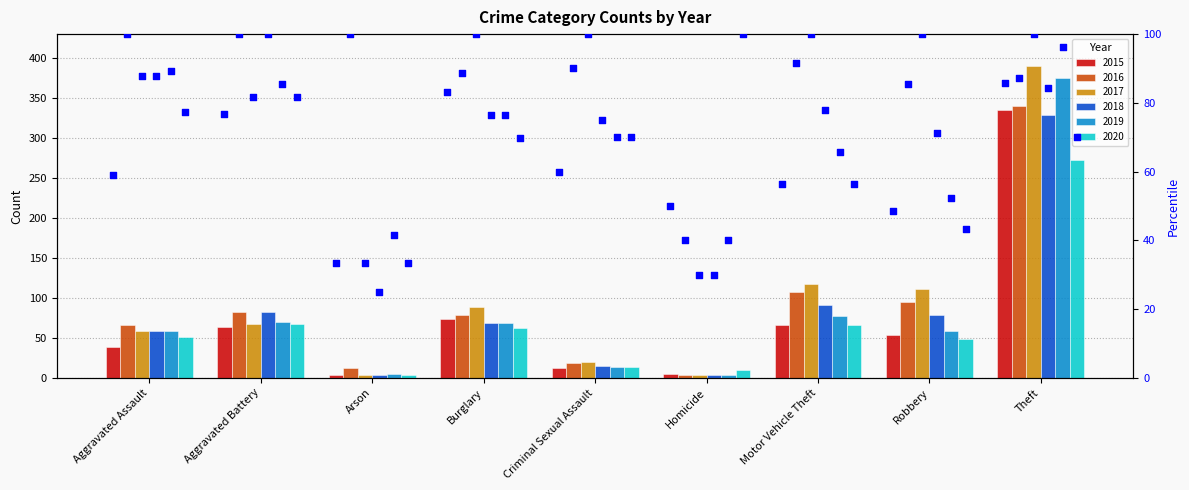

What is the change in value from Aggravated Assault to Arson?

-25.8